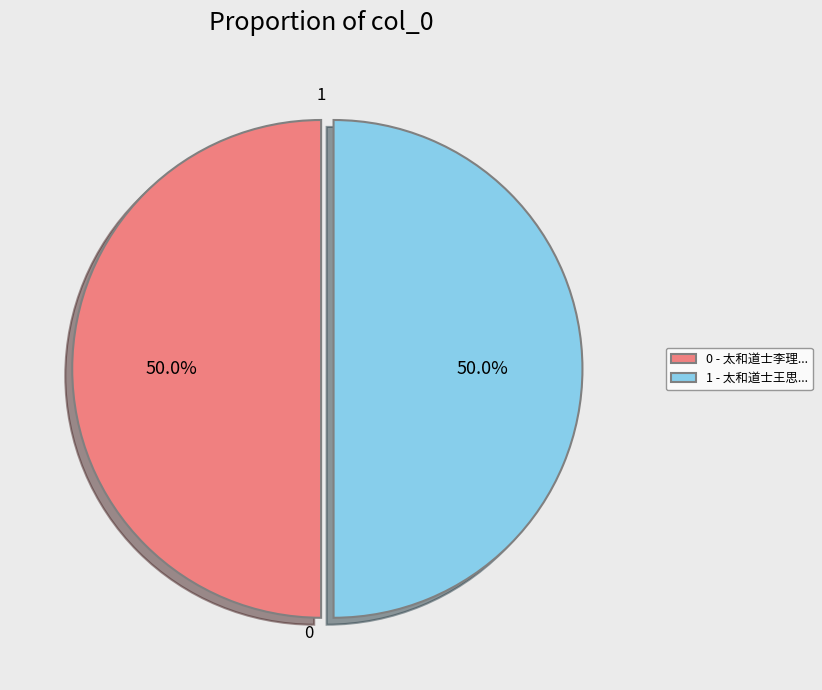

Is the sum of 1 - 太和道士王思... and 0 - 太和道士李理... greater than half?

Yes